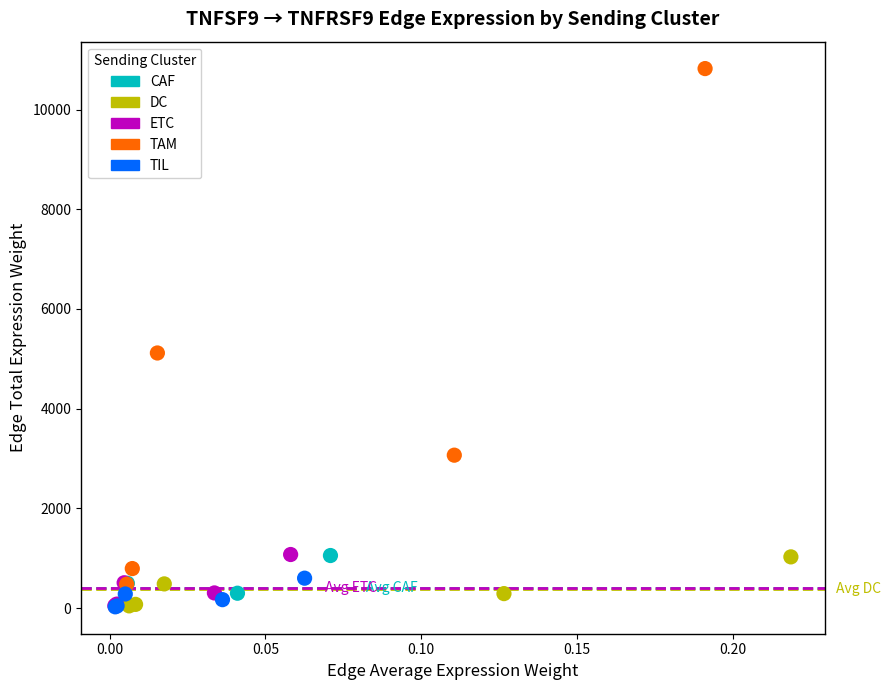

What are all the series names shown in the legend?

CAF, DC, ETC, TAM, TIL